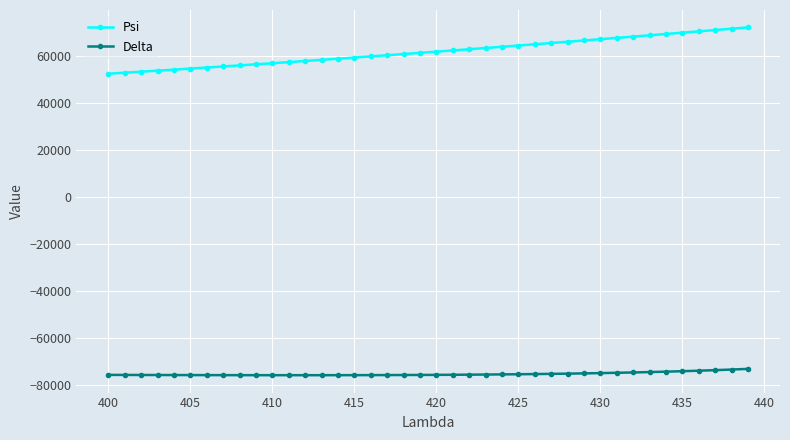

What is the maximum value for Psi?

72170